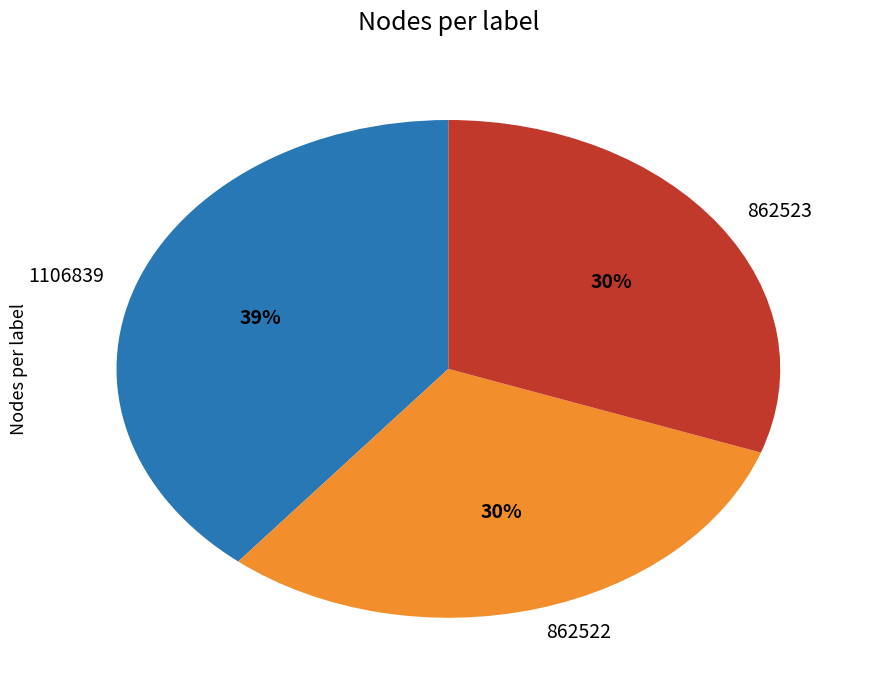

How many slices are in this pie chart?

3